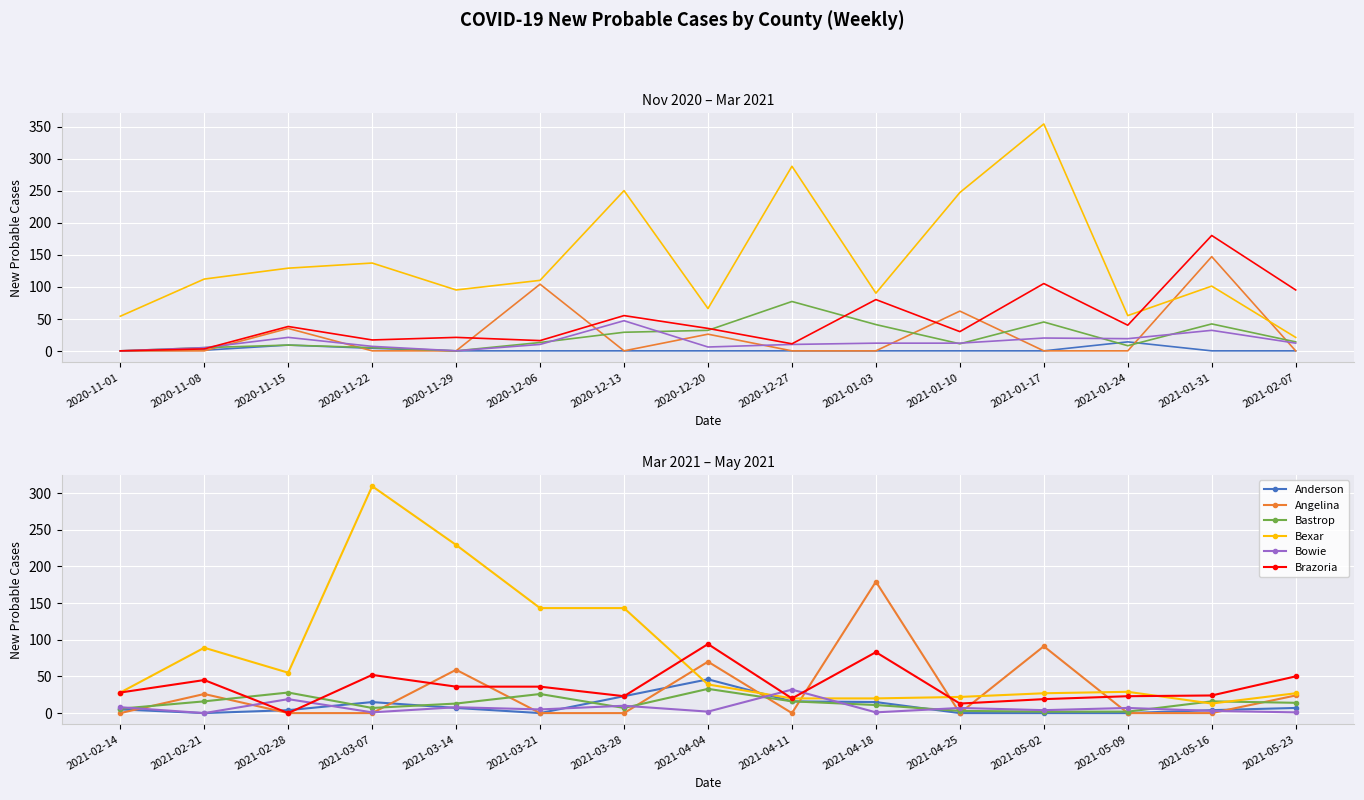

True or false: Anderson has a value of 25 at 2021-04-25.

False